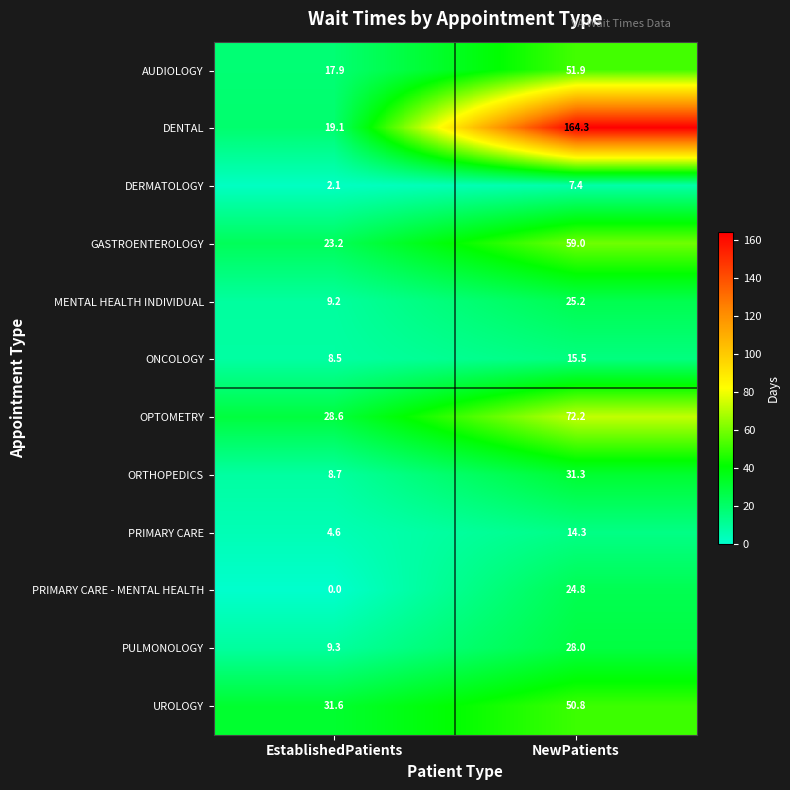

At EstablishedPatients, list the series in order from smallest to largest.

PRIMARY CARE - MENTAL HEALTH, DERMATOLOGY, PRIMARY CARE, ONCOLOGY, ORTHOPEDICS, MENTAL HEALTH INDIVIDUAL, PULMONOLOGY, AUDIOLOGY, DENTAL, GASTROENTEROLOGY, OPTOMETRY, UROLOGY